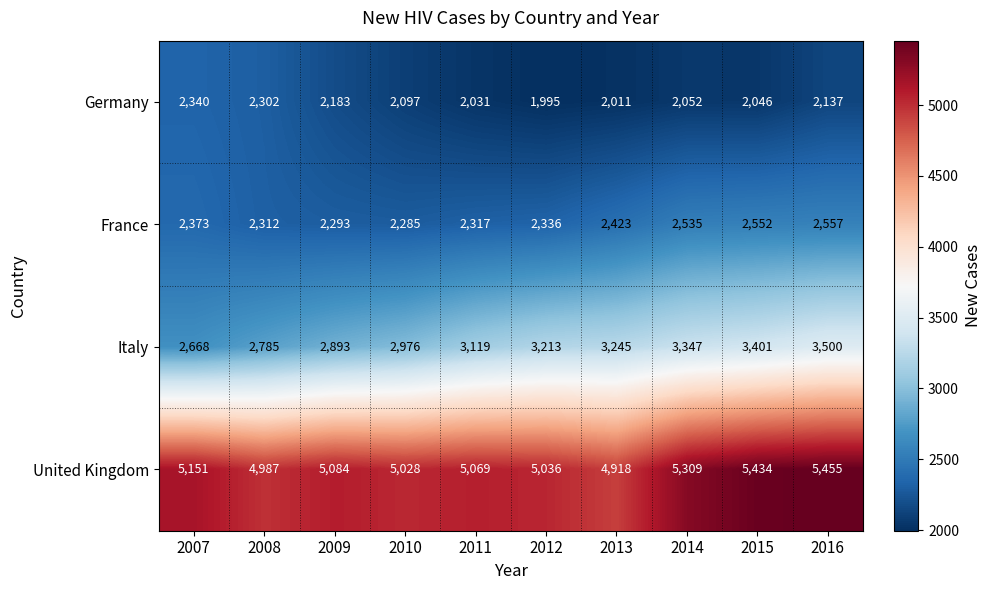

List the labels in order of United Kingdom value, smallest first.

2013, 2008, 2010, 2012, 2011, 2009, 2007, 2014, 2015, 2016